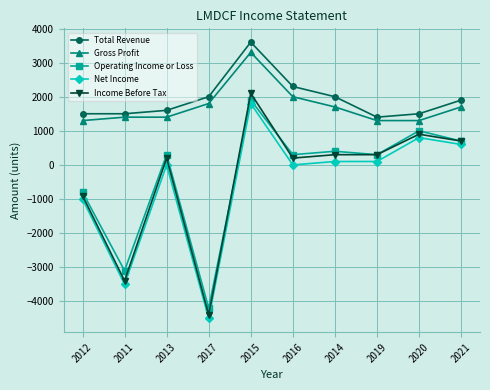

Is the value of Total Revenue at 2015 greater than the value of Net Income at 2011?

Yes